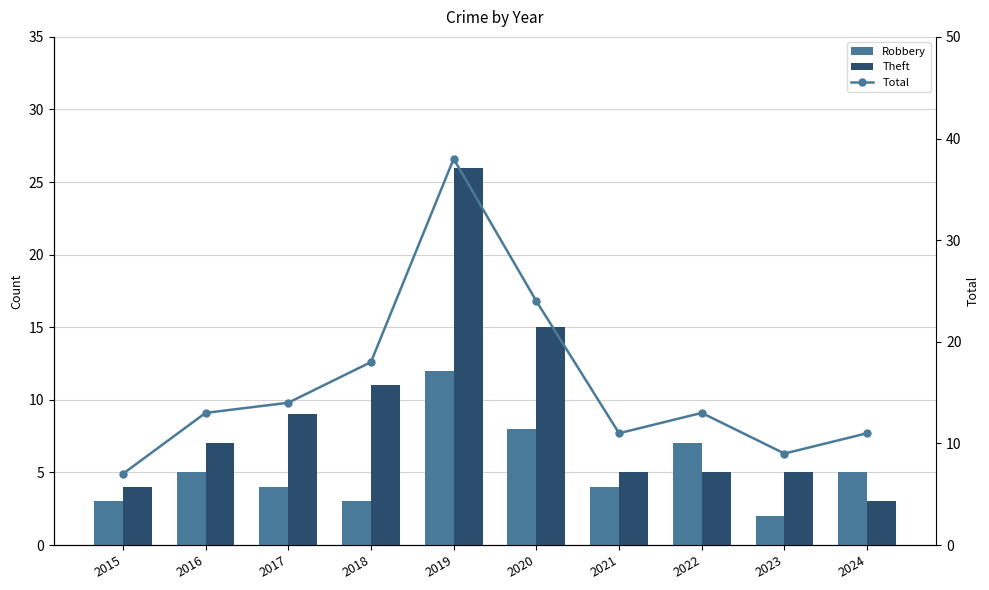

What is the difference between the highest and lowest values at 2024?

8